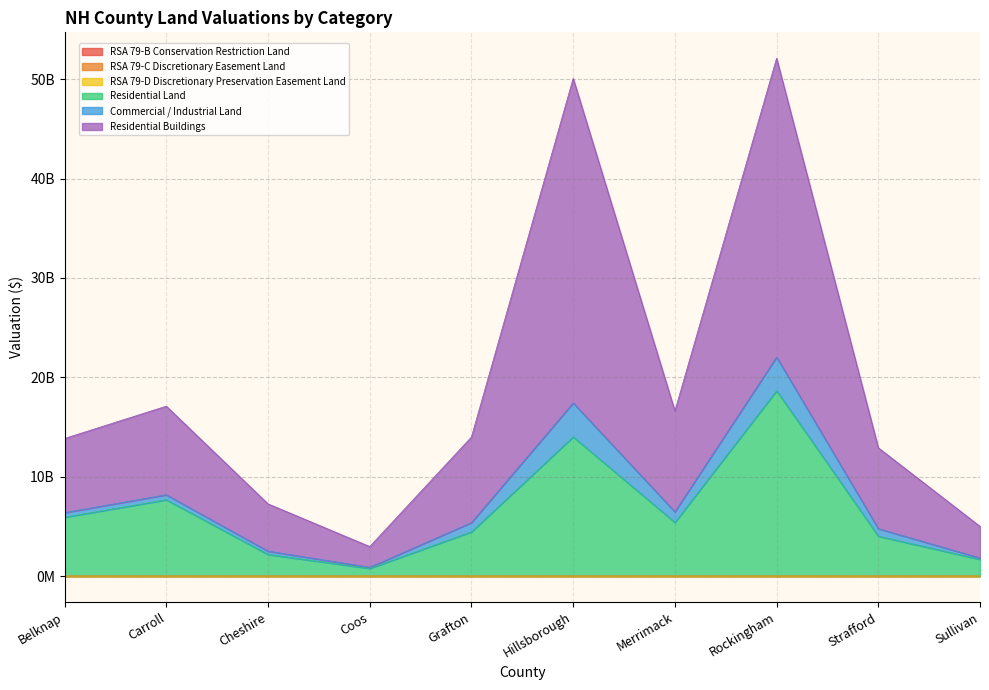

Does the chart have visible grid lines?

Yes